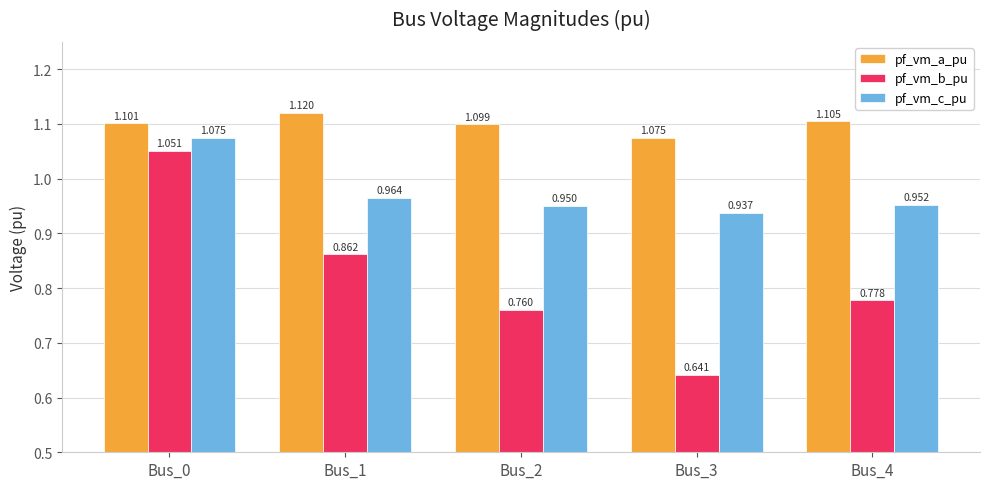

Between Bus_2 and Bus_4, which series saw the biggest shift?

pf_vm_b_pu